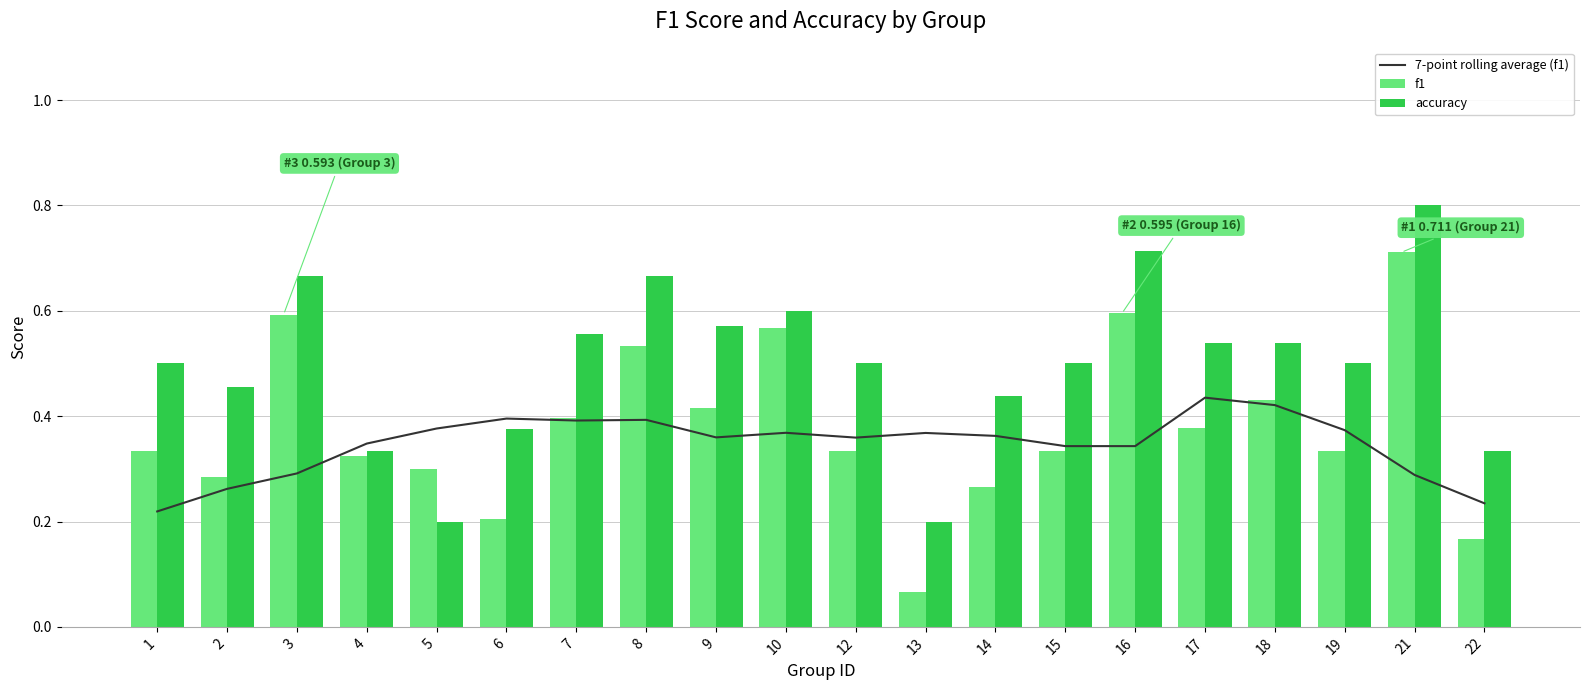

The value of accuracy at 21 is 0.5. True or false?

False